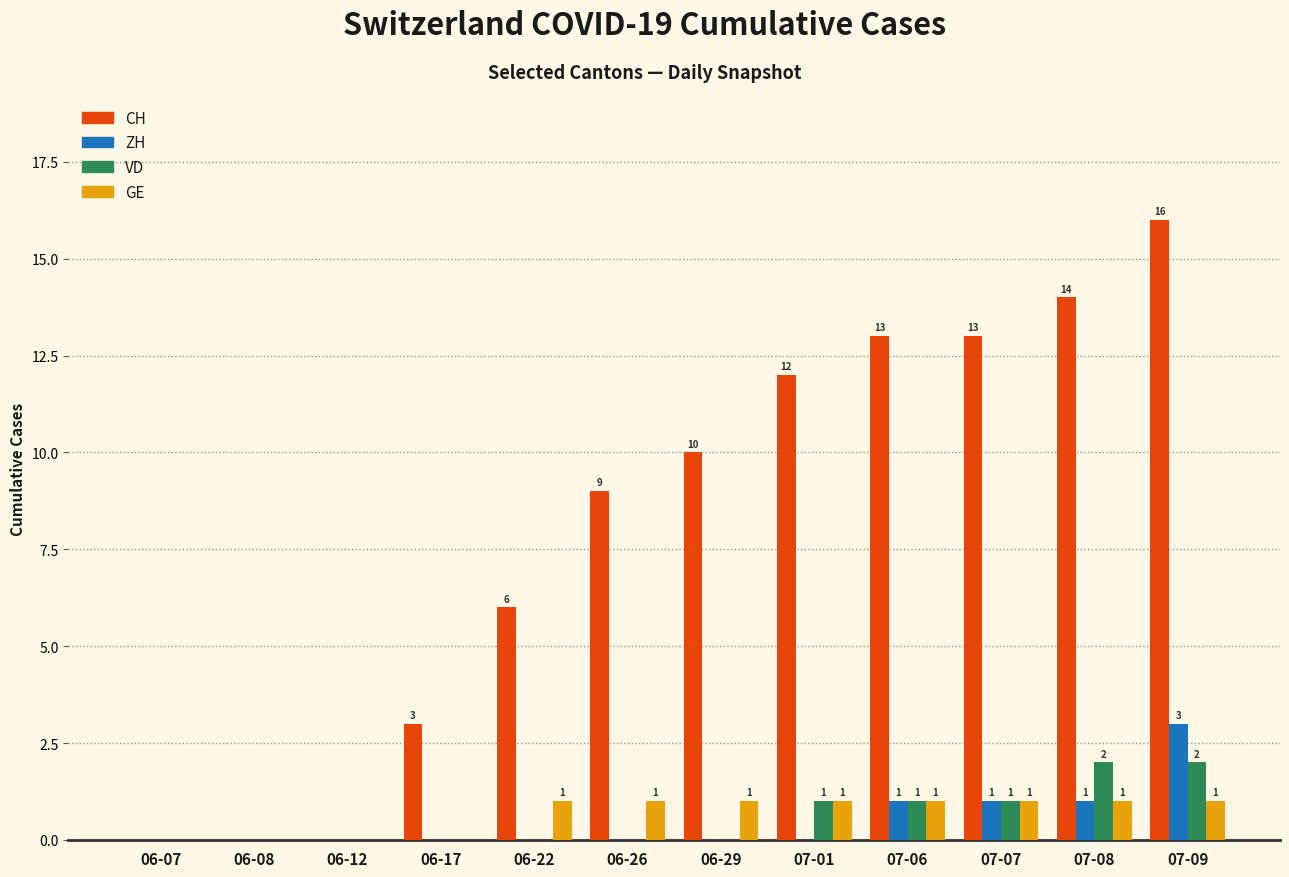

Does the chart contain stacked bars?

No